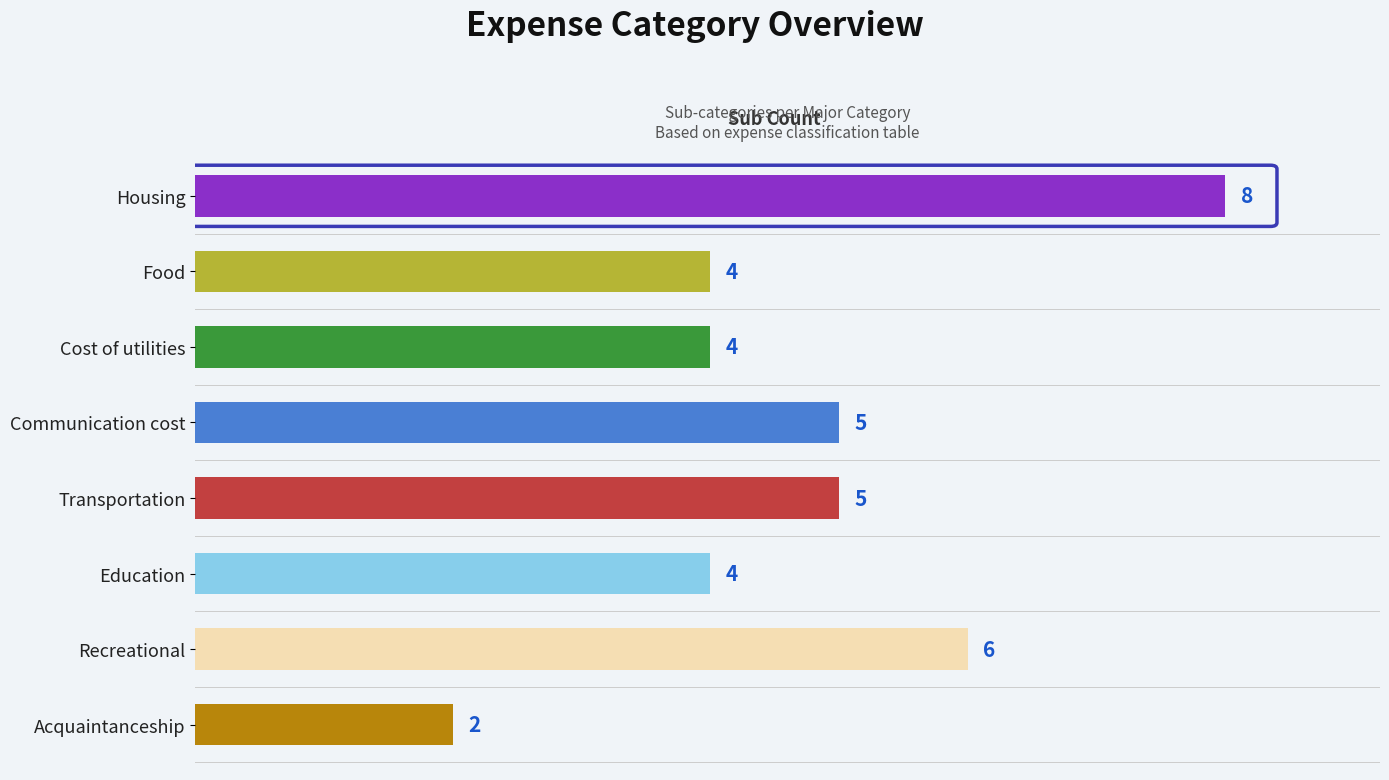

Count the number of data series in this chart.

1